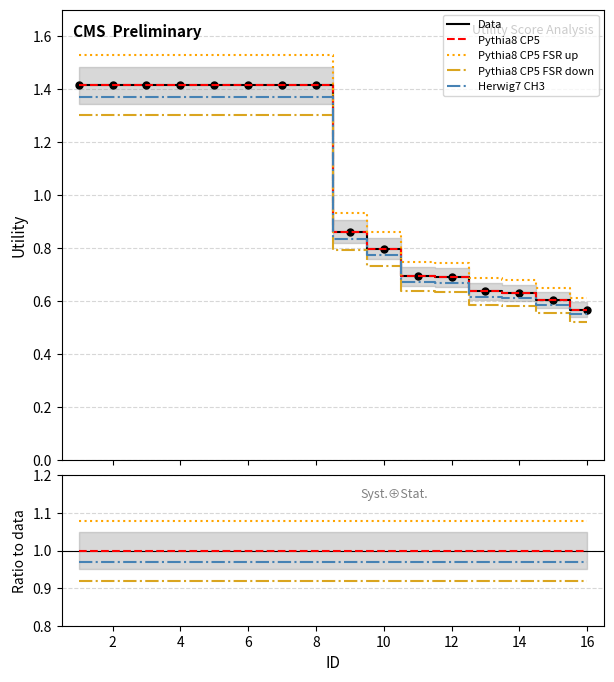

Reading left to right, extract all data points from this chart.

Data: 1.4	1.4	1.4	1.4	1.4	1.4	1.4	1.4	0.9	0.8	0.7	0.7	0.6	0.6	0.6	0.6
Pythia8 CP5: 1.0	1.0	1.0	1.0	1.0	1.0	1.0	1.0	1.0	1.0	1.0	1.0	1.0	1.0	1.0	1.0
Pythia8 CP5 FSR up: 1.1	1.1	1.1	1.1	1.1	1.1	1.1	1.1	1.1	1.1	1.1	1.1	1.1	1.1	1.1	1.1
Pythia8 CP5 FSR down: 0.9	0.9	0.9	0.9	0.9	0.9	0.9	0.9	0.9	0.9	0.9	0.9	0.9	0.9	0.9	0.9
Herwig7 CH3: 1.0	1.0	1.0	1.0	1.0	1.0	1.0	1.0	1.0	1.0	1.0	1.0	1.0	1.0	1.0	1.0